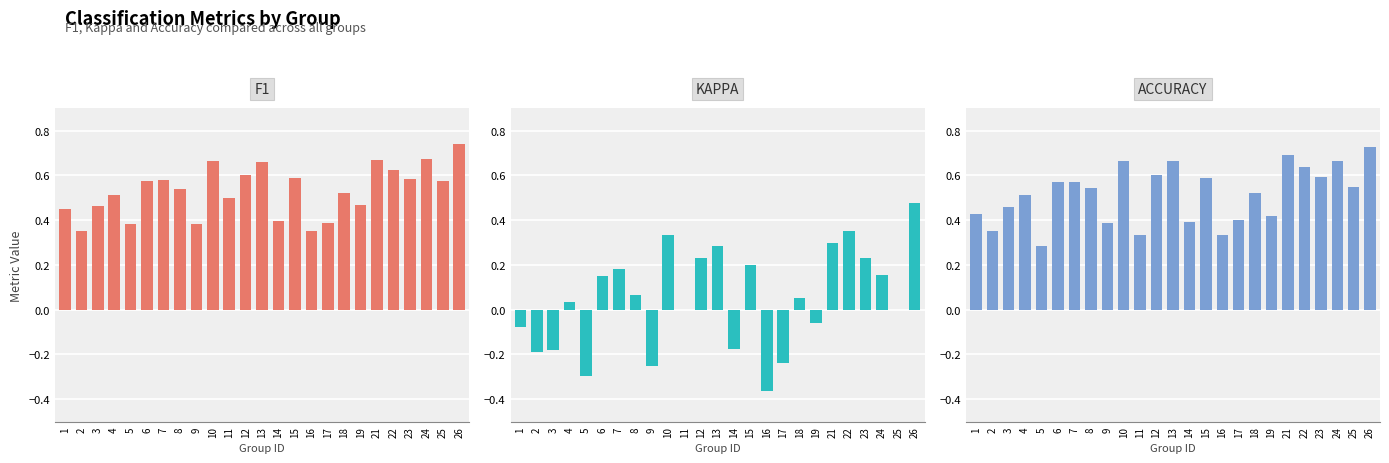

Rank the series by their maximum value, from lowest to highest.

kappa, accuracy, f1